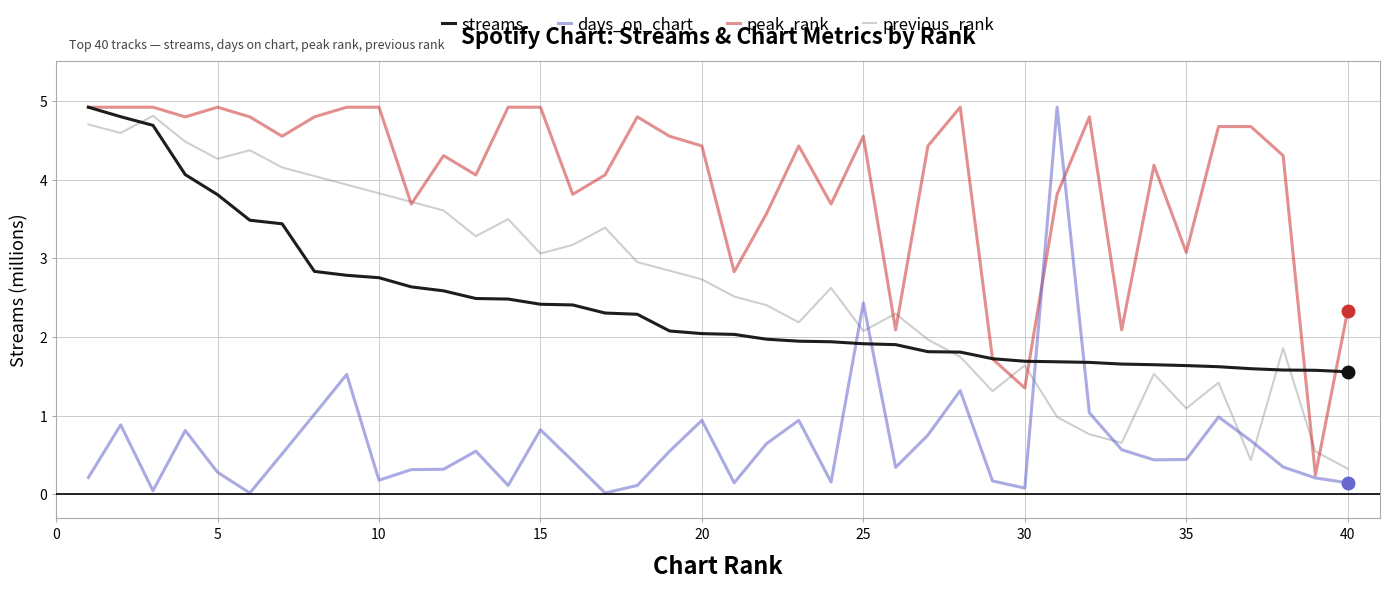

True or false: previous_rank and days_on_chart cross at least once.

True